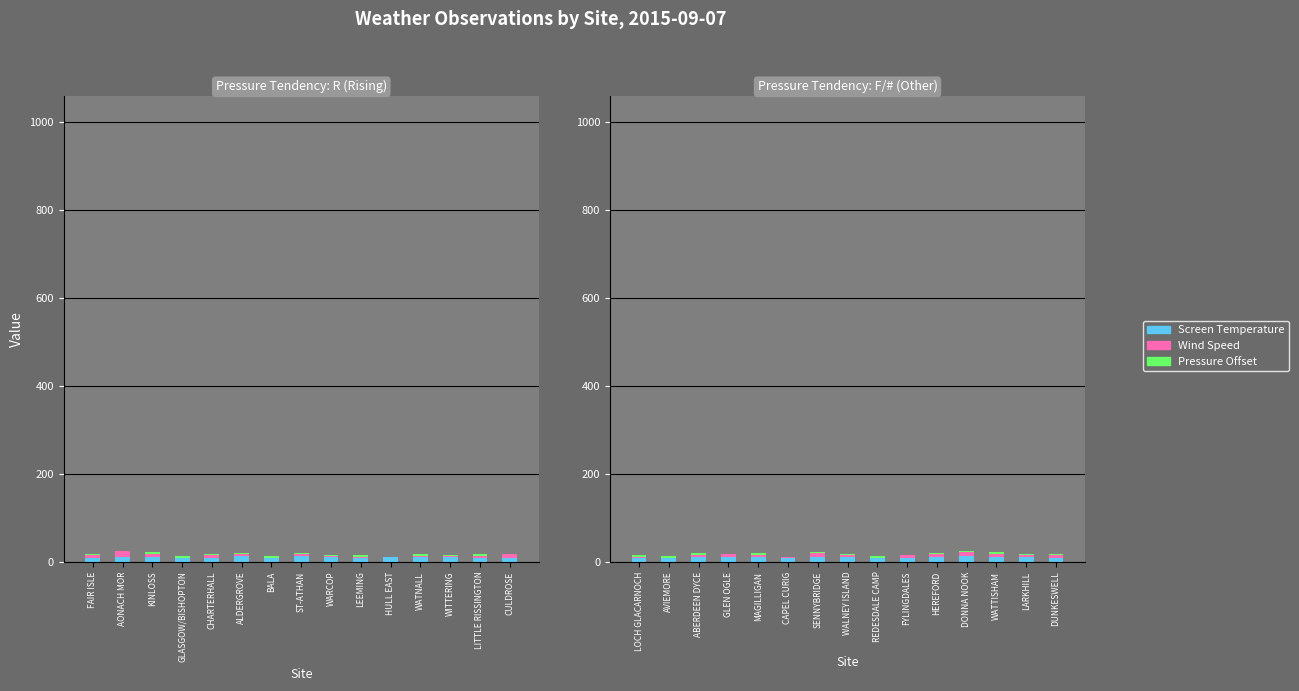

What is the value of the Pressure Offset bar at the 13th from the left?

3.0